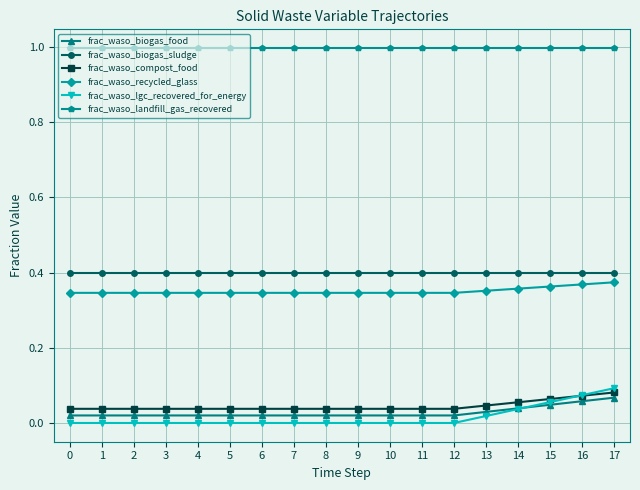

How many lines are shown in the chart?

6